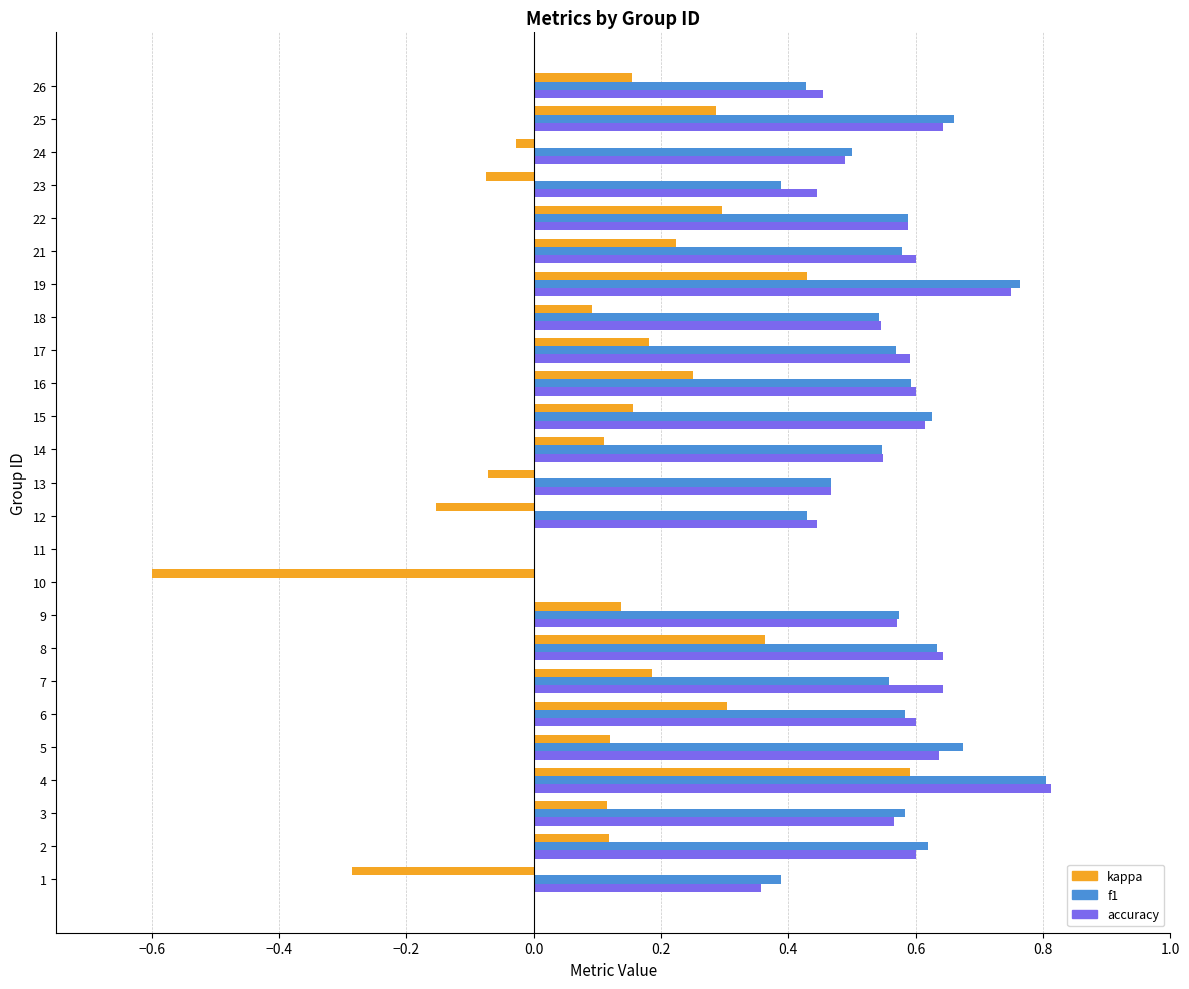

What is the sum of all f1 values?

13.1